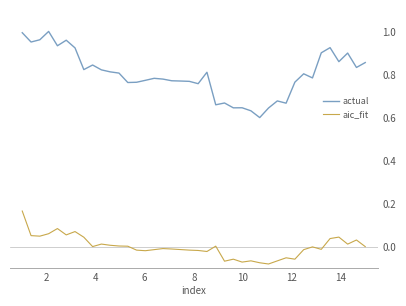

Which series has the widest spread of values?

actual